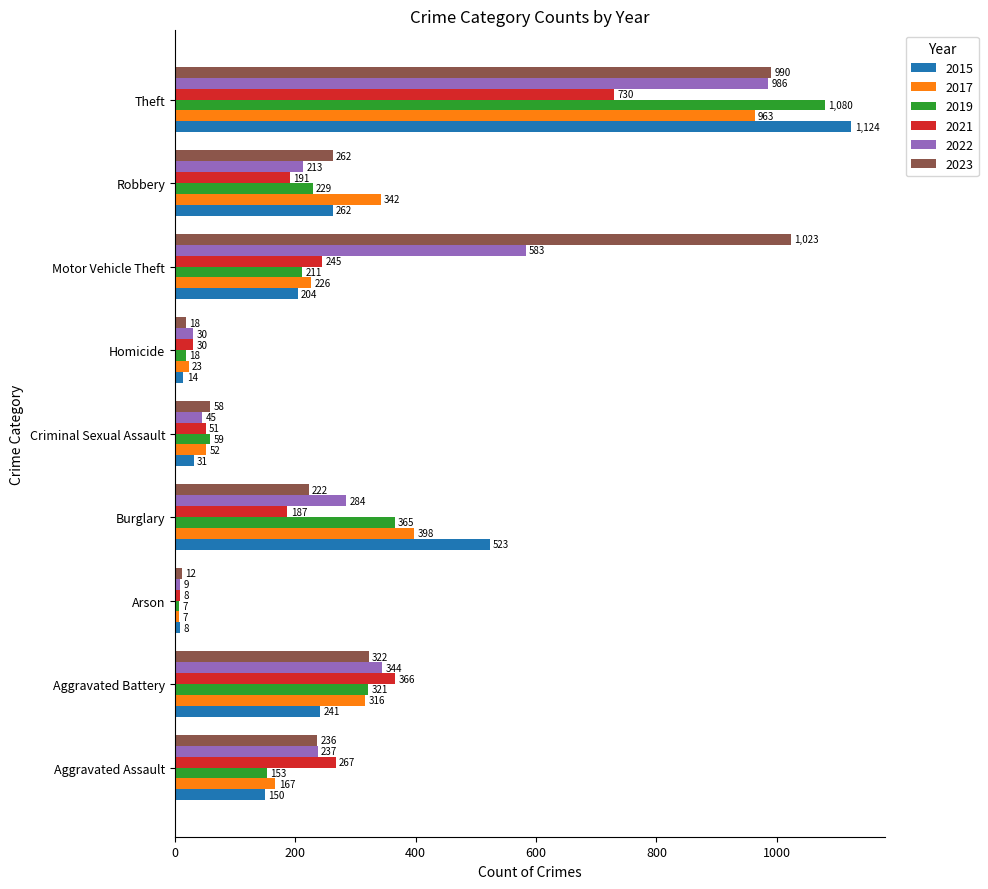

Which series has the largest range (max minus min)?

2015